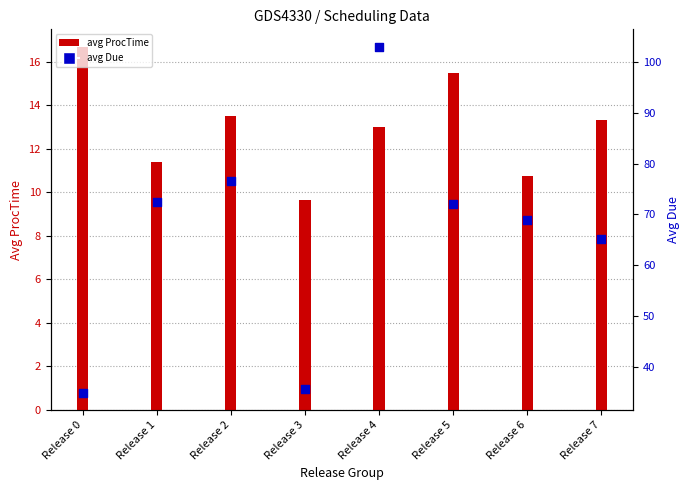

Which series reaches the minimum Y coordinate?

avg ProcTime